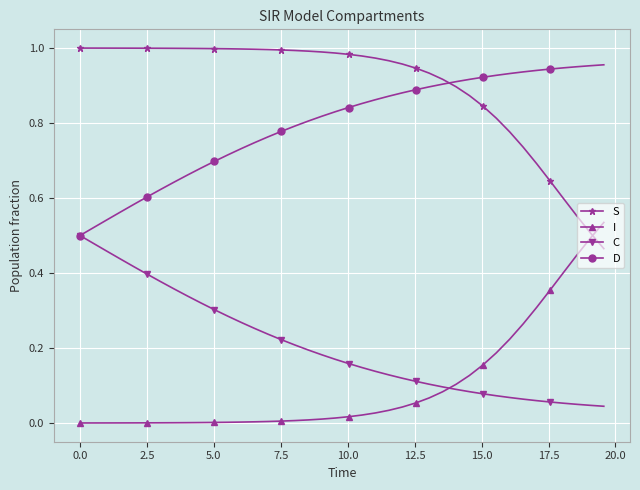

True or false: C and S cross at least once.

False